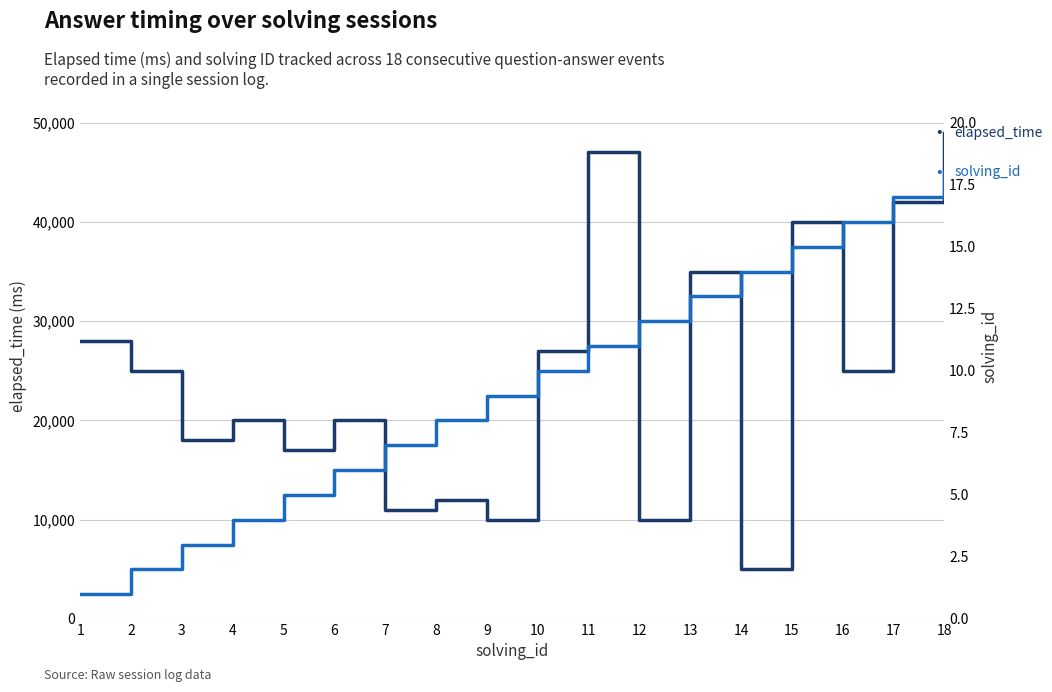

How many interior local valleys does the elapsed_time series have?

7